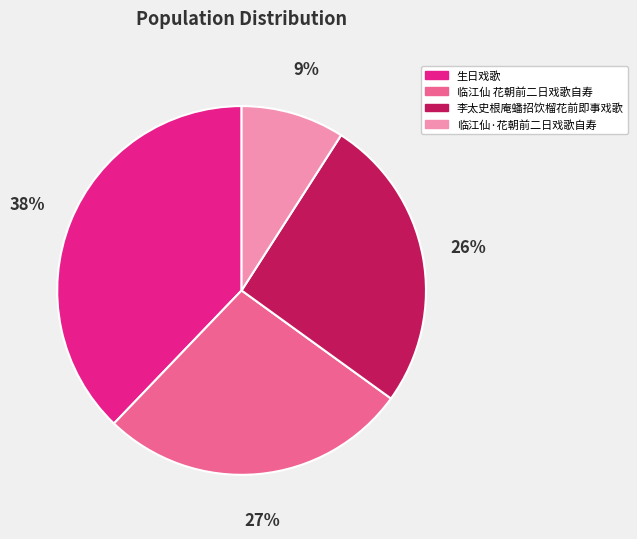

To the nearest percent, what is the average slice percentage?

25%